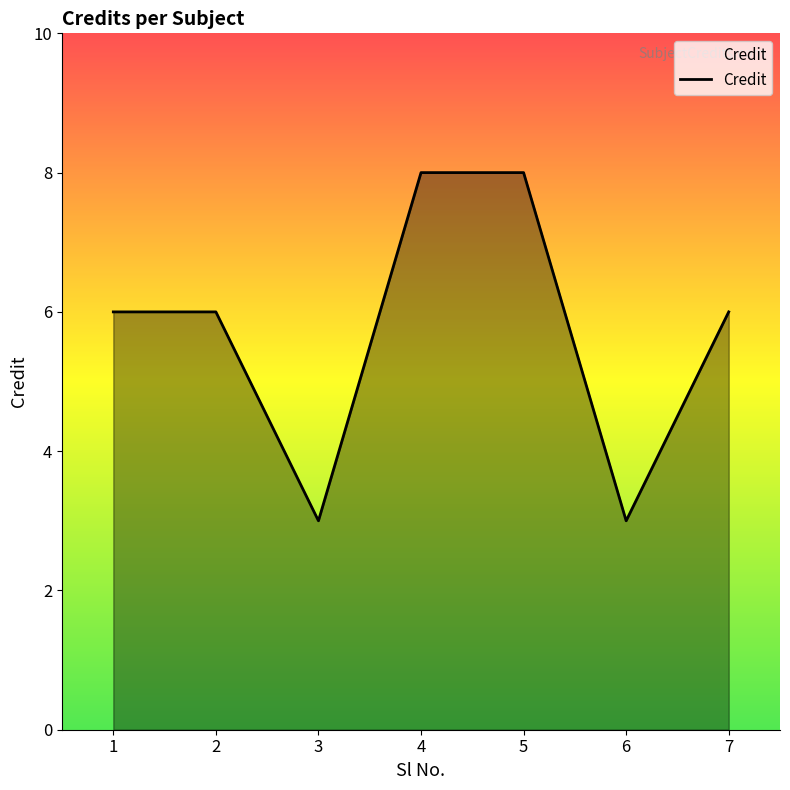

What is the change in value from 2 to 6?

-3